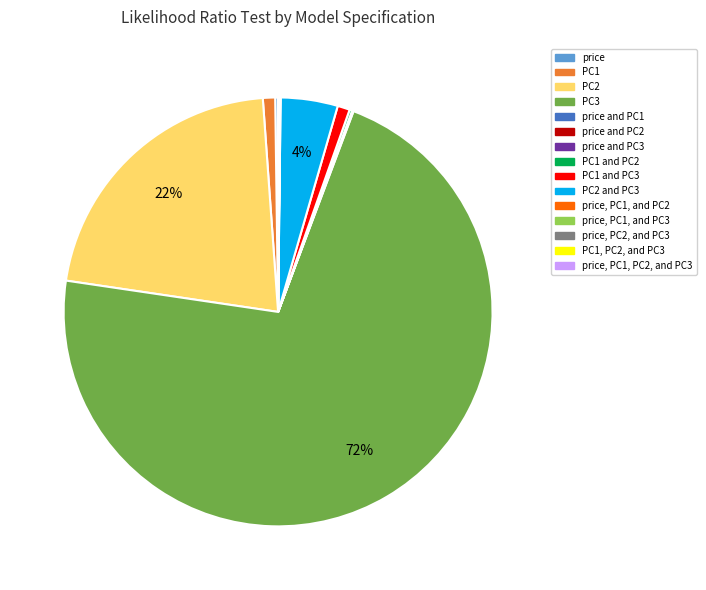

To the nearest percent, what is the difference between the largest and smallest slice percentages?

72%